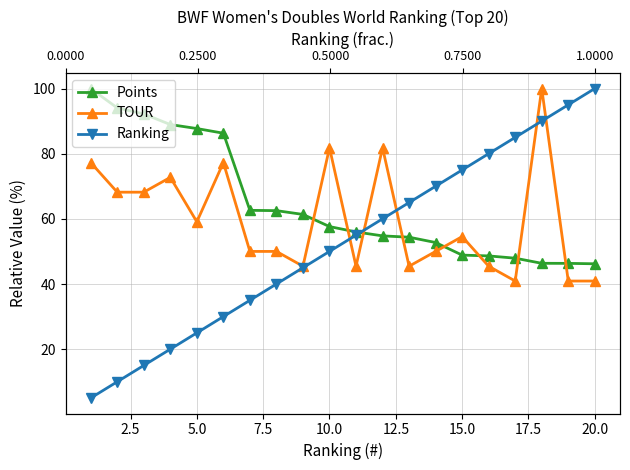

How many values in the Points series are below 57?

10